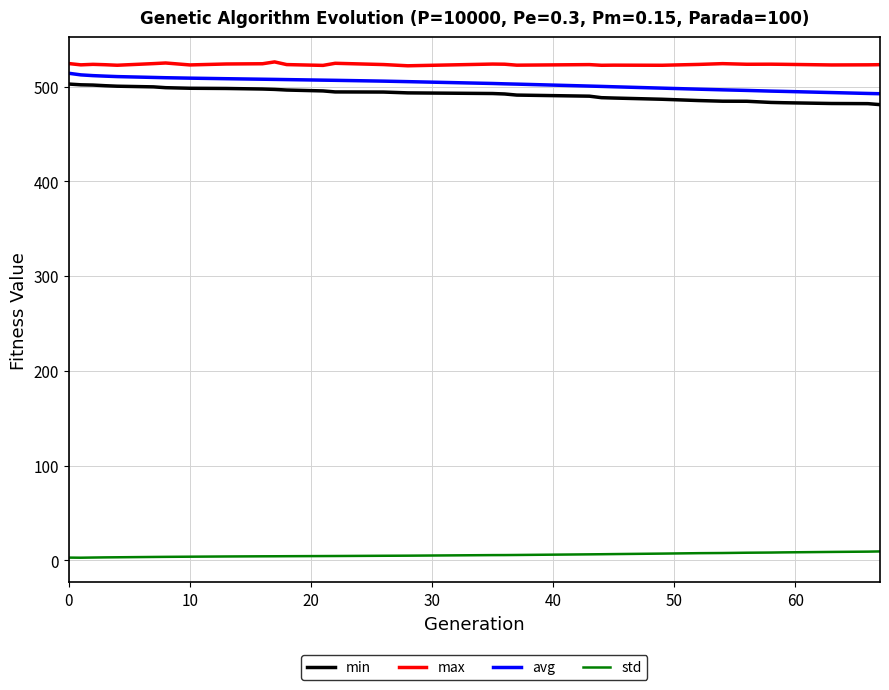

True or false: avg and std intersect in this chart.

False